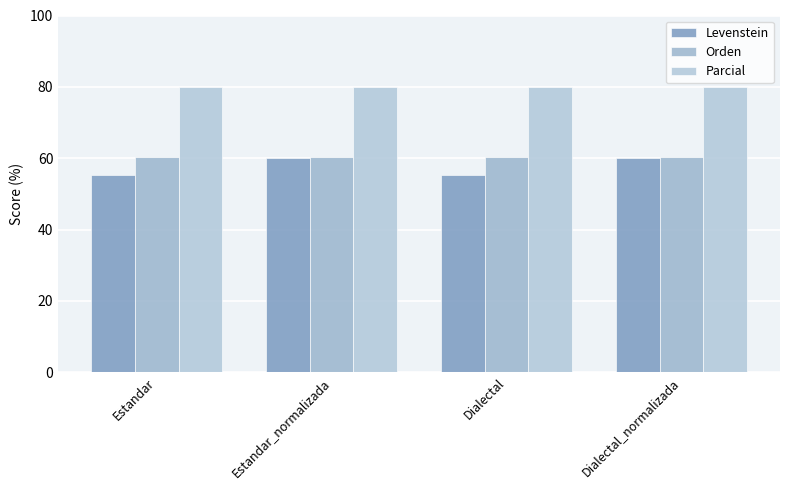

Rank the series by their maximum value, from highest to lowest.

Parcial, Orden, Levenstein